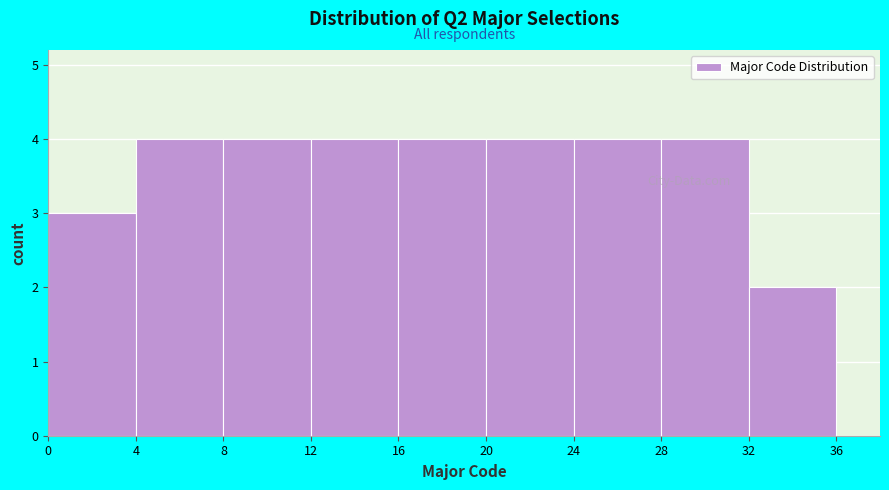

How tall is the bar that spans 16 to 20 on the x-axis? The values are not printed on the chart, so give them approximately, as read against the axis.

4